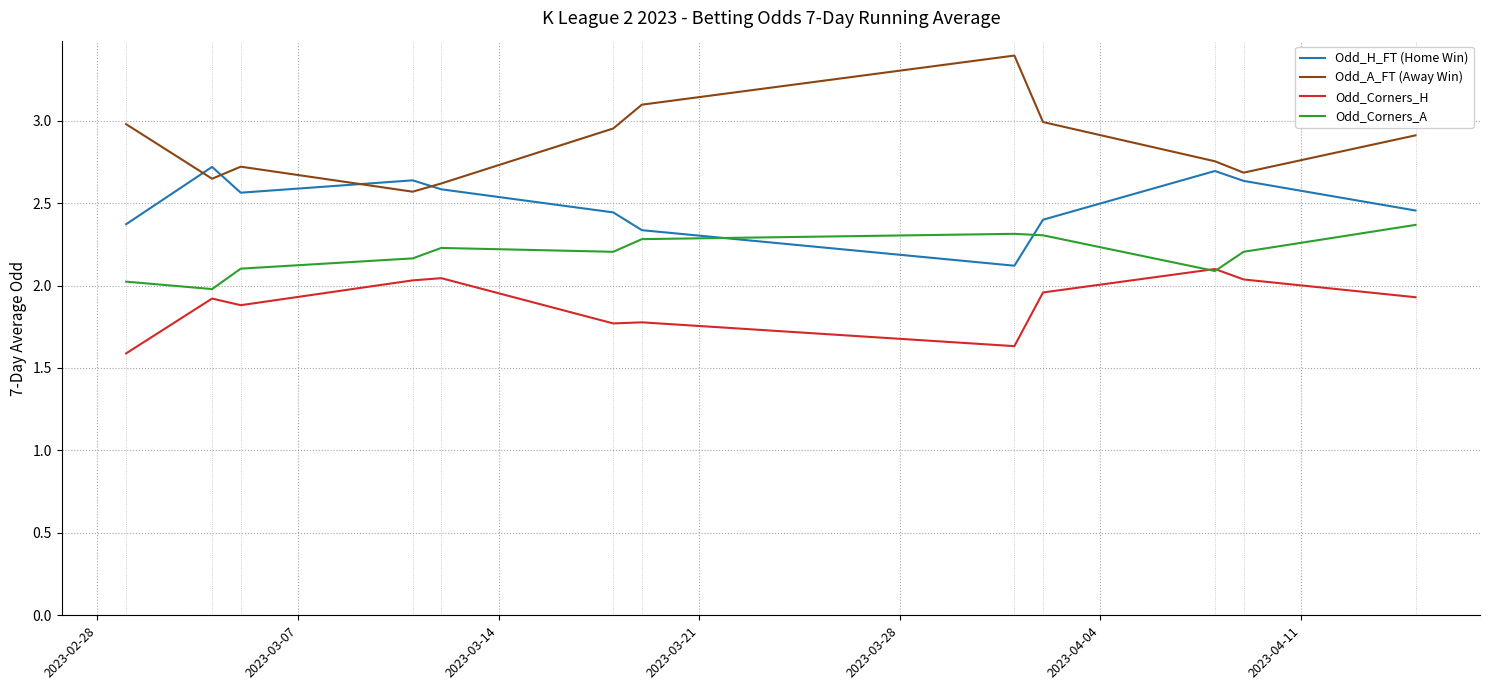

What is the maximum value shown in the chart?

3.4